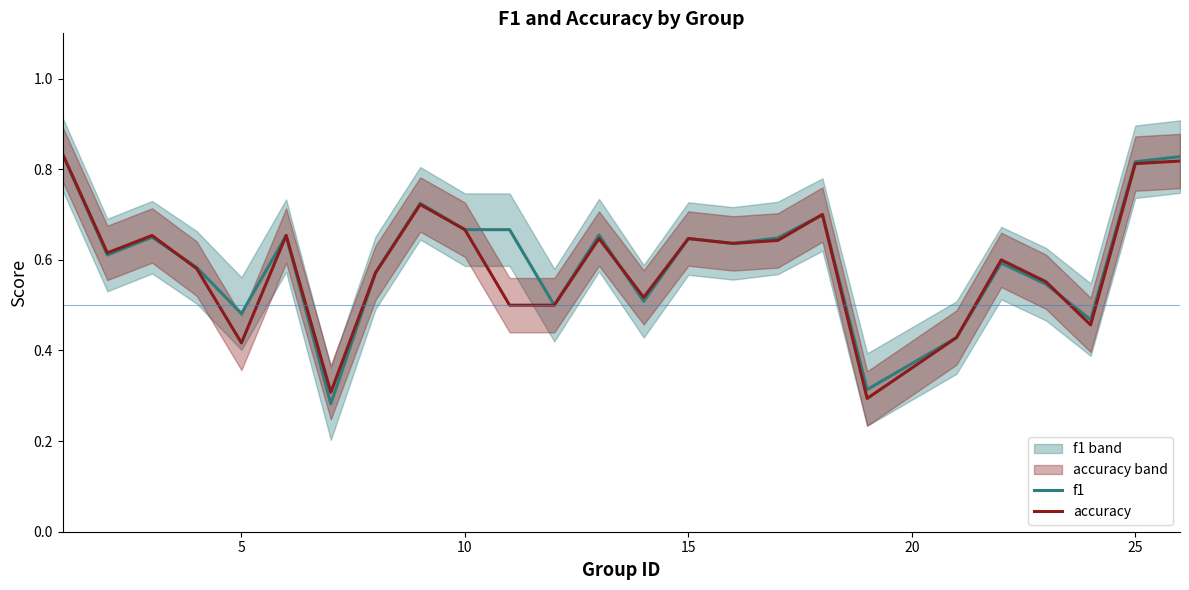

Which series has the widest spread of values?

f1